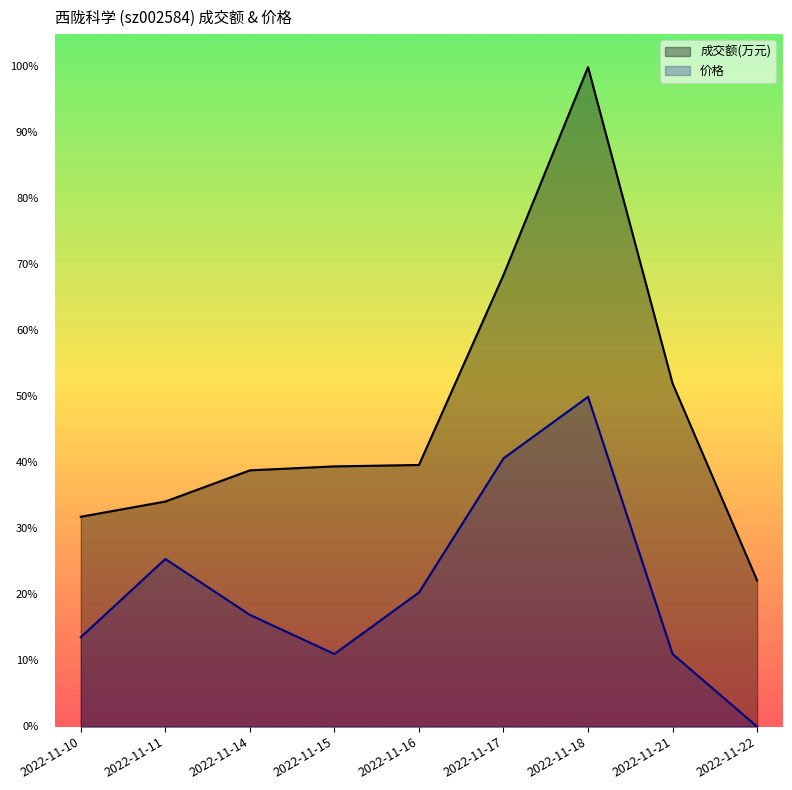

Reading right to left, list all the values displayed in this chart.

成交额(万元): 2022-11-22=0.2	2022-11-21=0.5	2022-11-18=1.0	2022-11-17=0.7	2022-11-16=0.4	2022-11-15=0.4	2022-11-14=0.4	2022-11-11=0.3	2022-11-10=0.3
价格: 2022-11-22=0.0	2022-11-21=0.1	2022-11-18=0.5	2022-11-17=0.4	2022-11-16=0.2	2022-11-15=0.1	2022-11-14=0.2	2022-11-11=0.3	2022-11-10=0.1